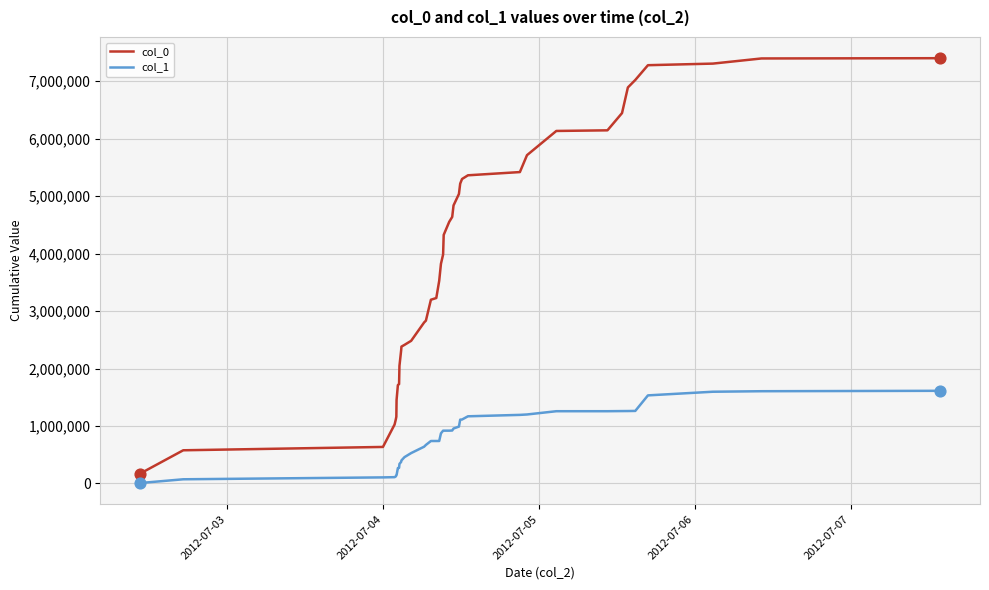

Which series has the largest total across all categories?

col_0